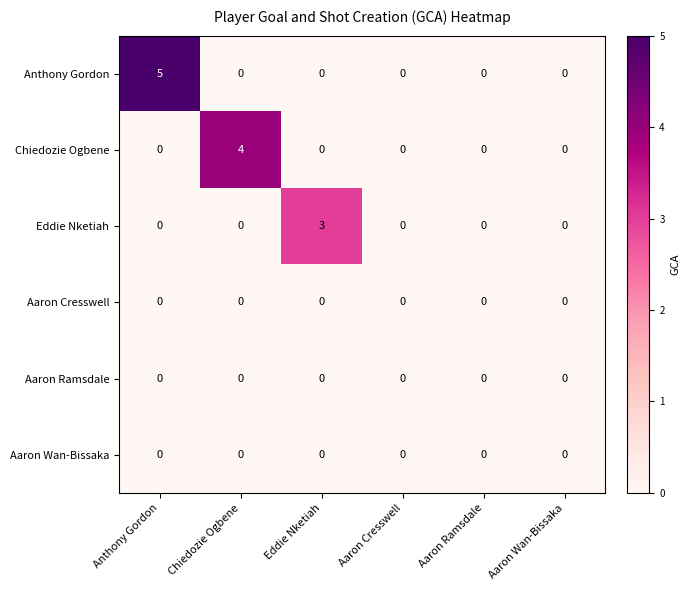

The value of Eddie Nketiah at Anthony Gordon is 1. True or false?

False